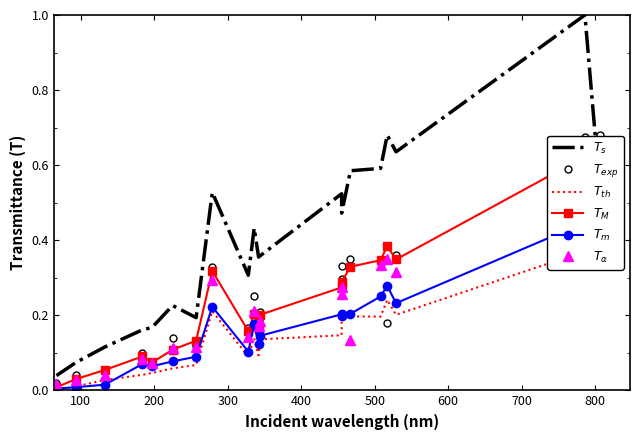

What is the difference between the maximum and second lowest values in the $T_\alpha$ series?

0.6